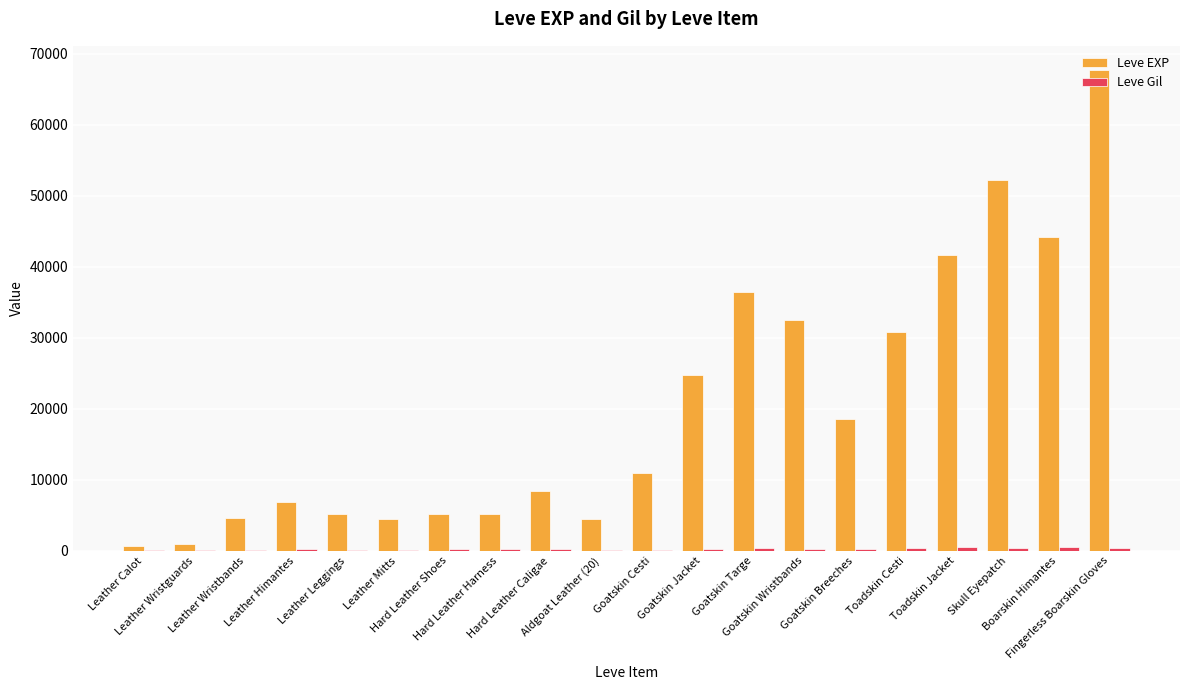

Which series changed the most between Hard Leather Shoes and Fingerless Boarskin Gloves?

Leve EXP